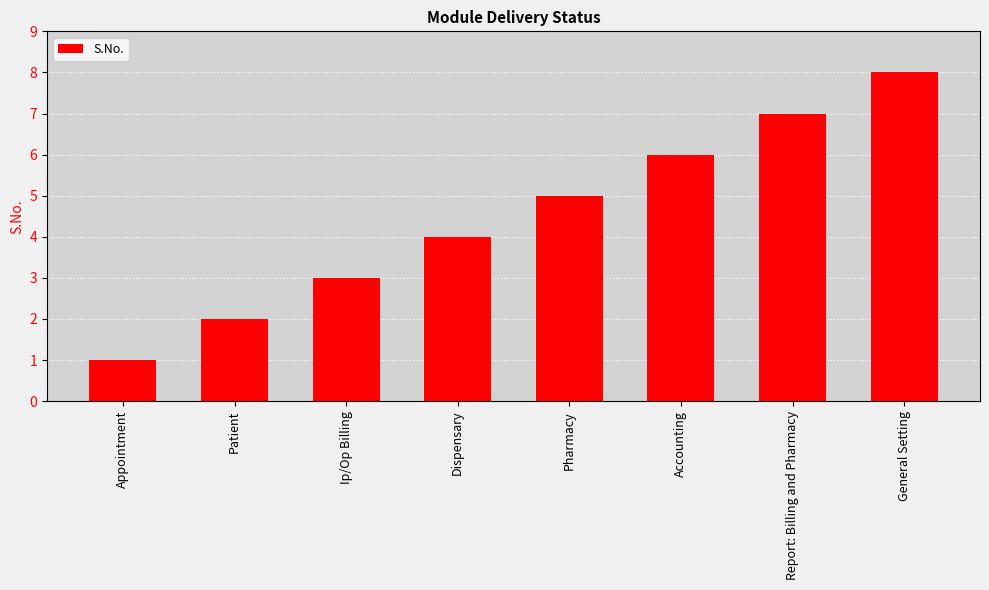

Read the value at Report: Billing and Pharmacy.

7